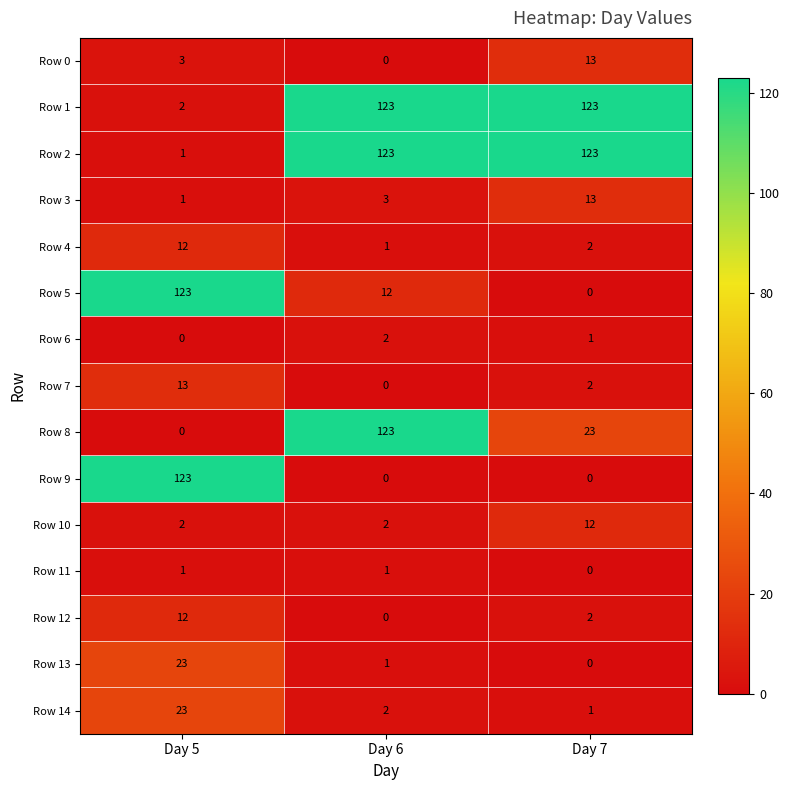

Which series has the largest total across all categories?

Row 1